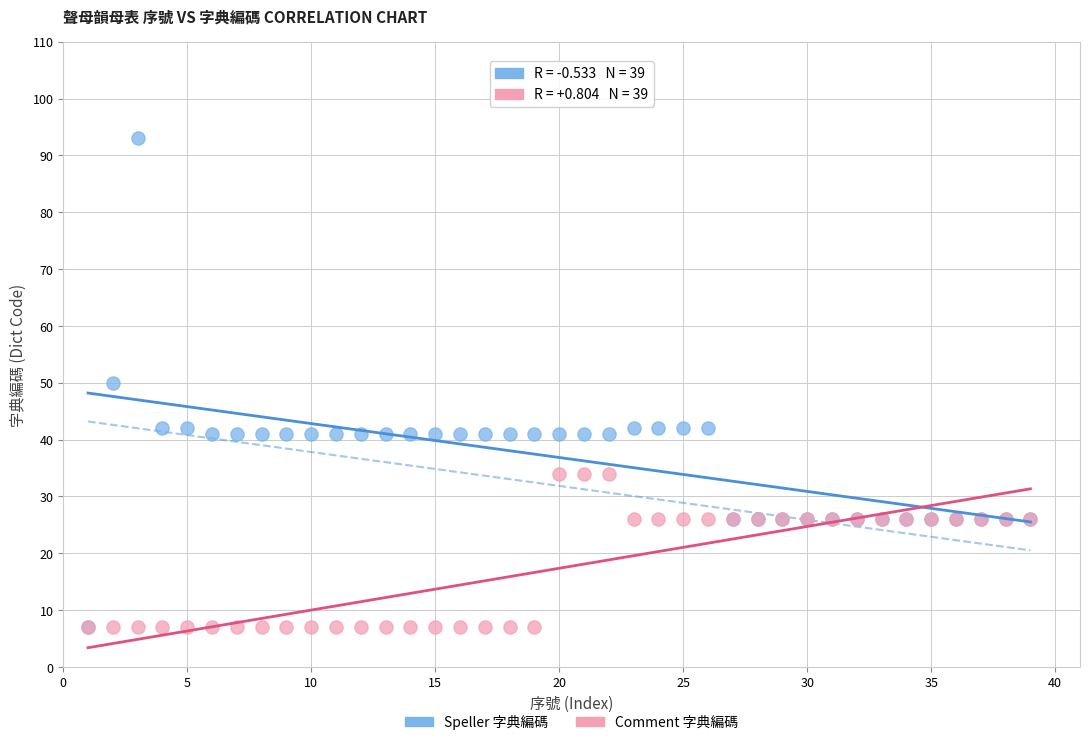

What are all the series names shown in the legend?

Speller 字典編碼, Comment 字典編碼